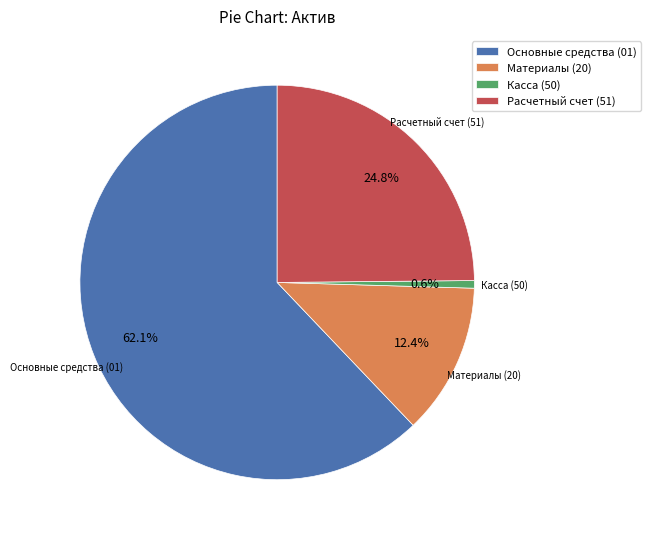

Combined, do Касса (50) and Основные средства (01) account for over 50%?

Yes